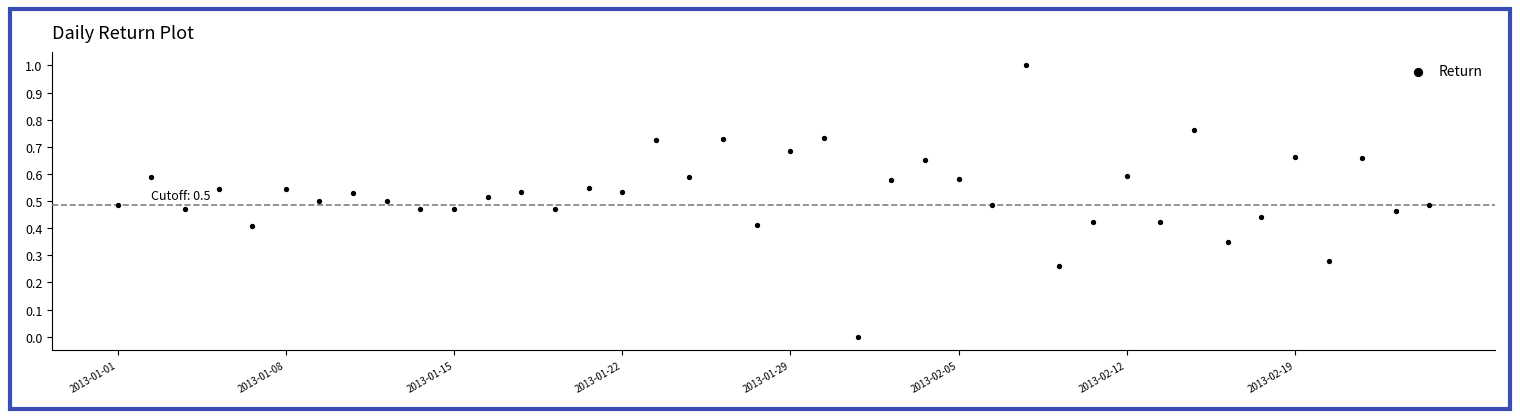

What is the range of Y values (max minus min)?

1.0